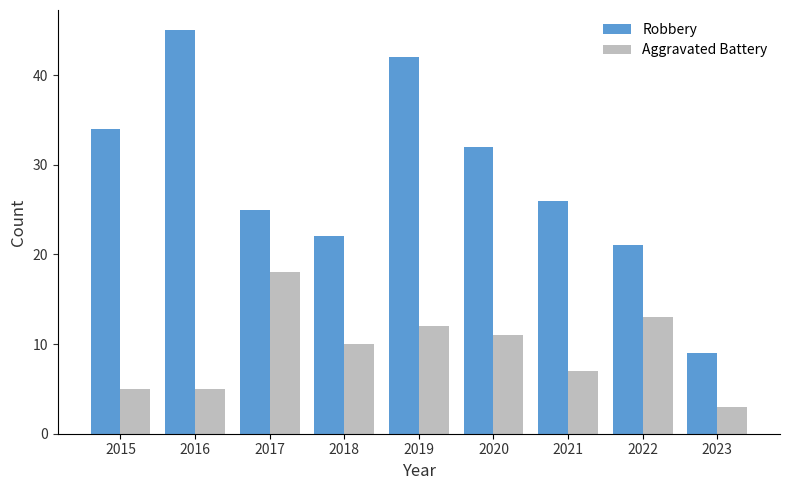

What is the value of the Robbery bar at the 4th from the left?

22